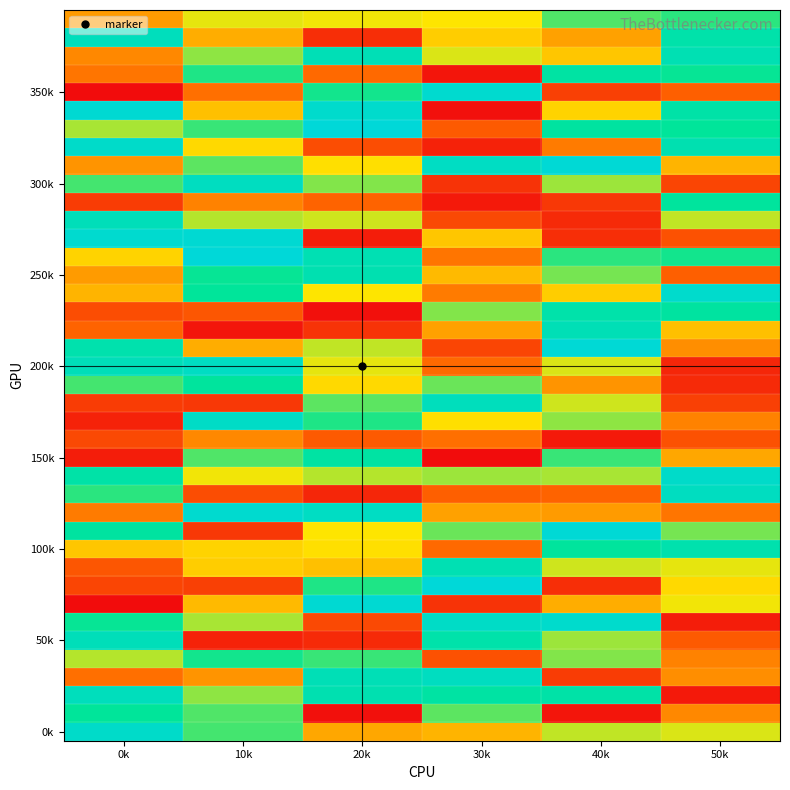

At which category does the chart reach its peak across all series?

30k